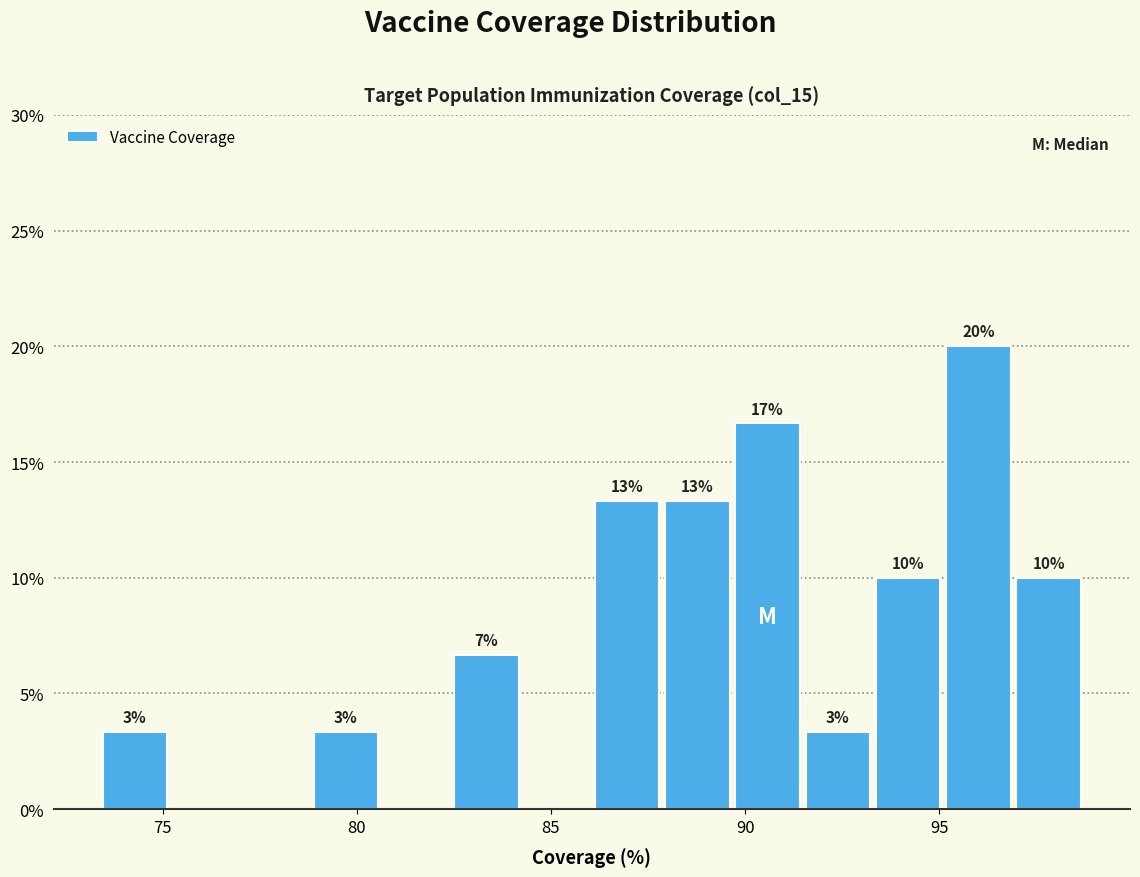

Read against the x-axis, roughly where is the centre of the tallest bar?

96.0